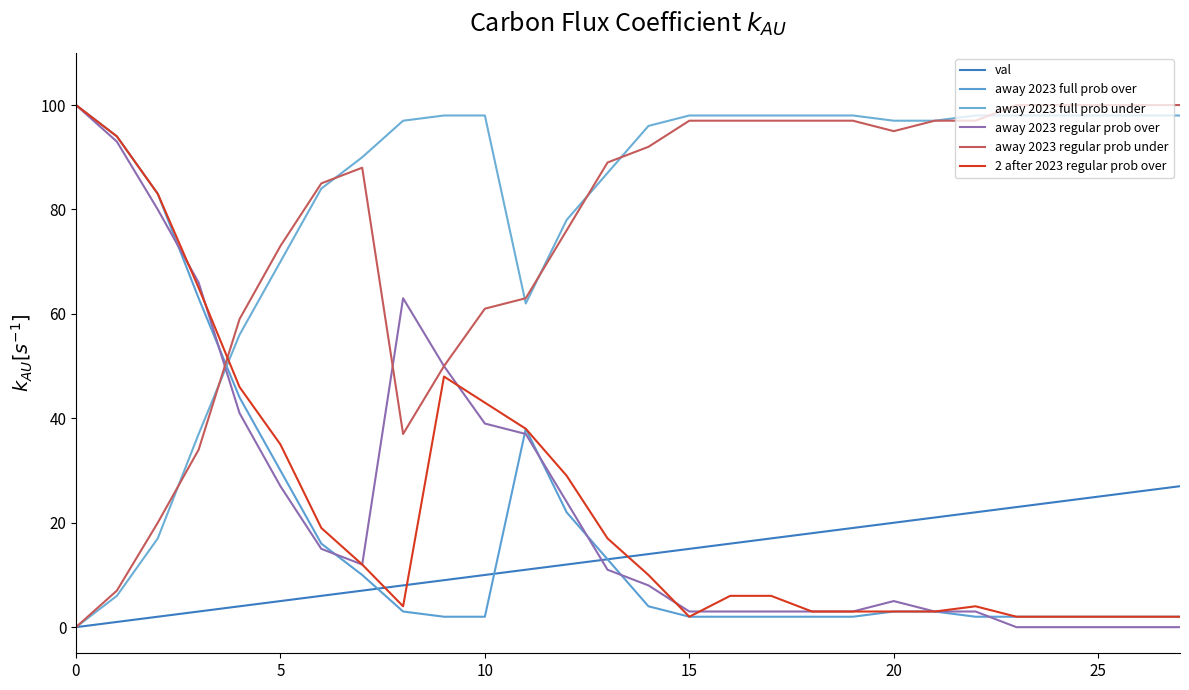

What is the difference between the maximum and minimum values in the away 2023 regular prob under series?

100